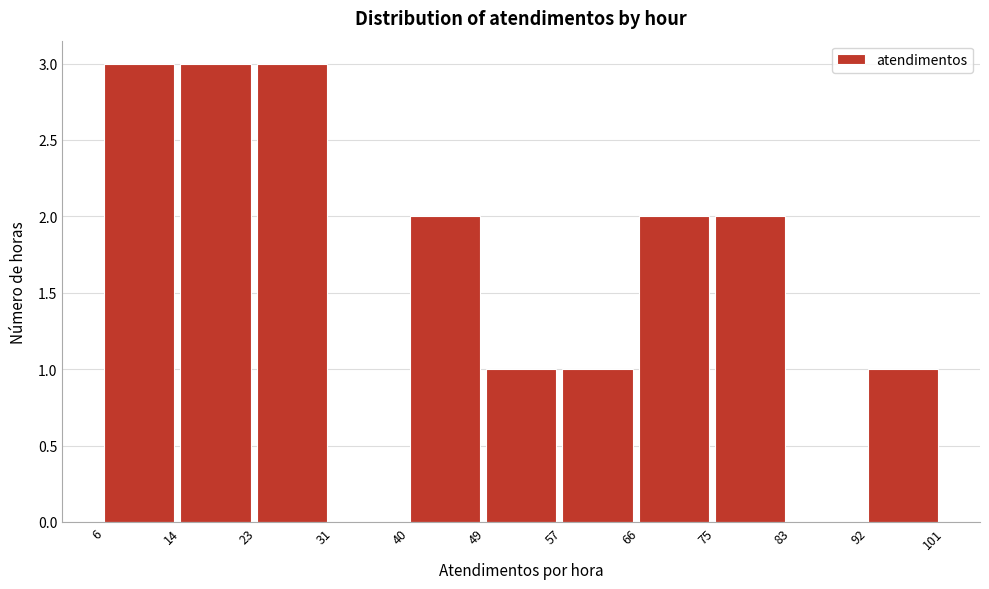

What is the height of the bar covering 49 to 57 on the x-axis? The values are not printed on the chart, so give them approximately, as read against the axis.

1